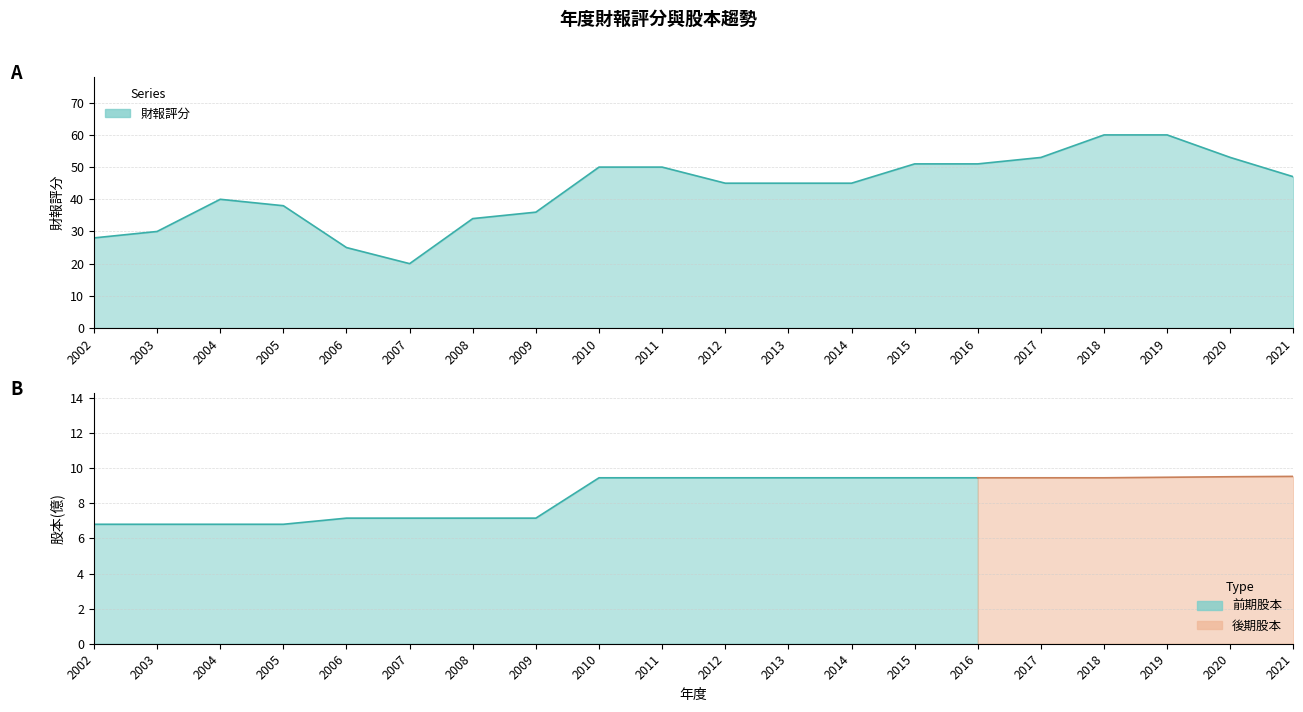

Which label corresponds to the smallest value in the chart?

2007